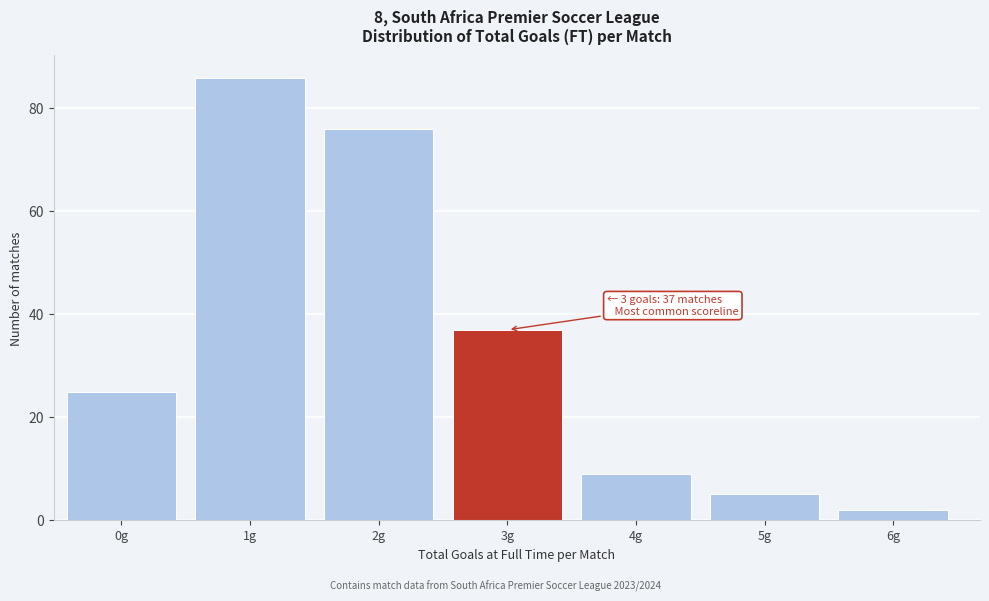

Reading right to left, transcribe all the data shown in this chart.

2	5	9	37	76	86	25